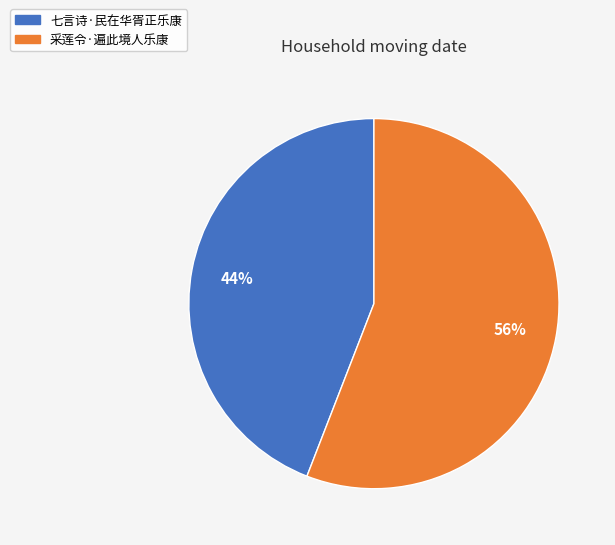

Which category has the smallest portion of the pie?

七言诗·民在华胥正乐康